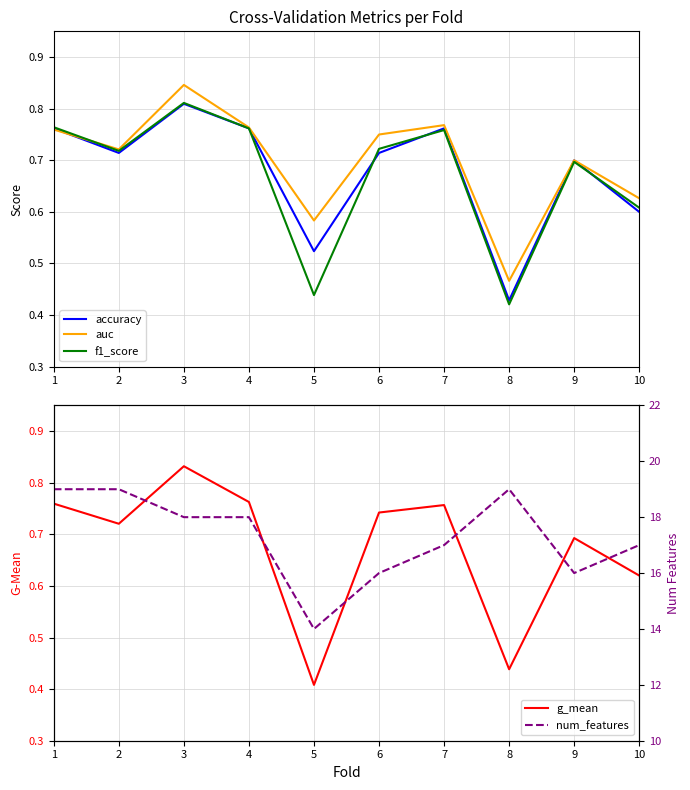

Which has a higher value, 10 or 3?

3